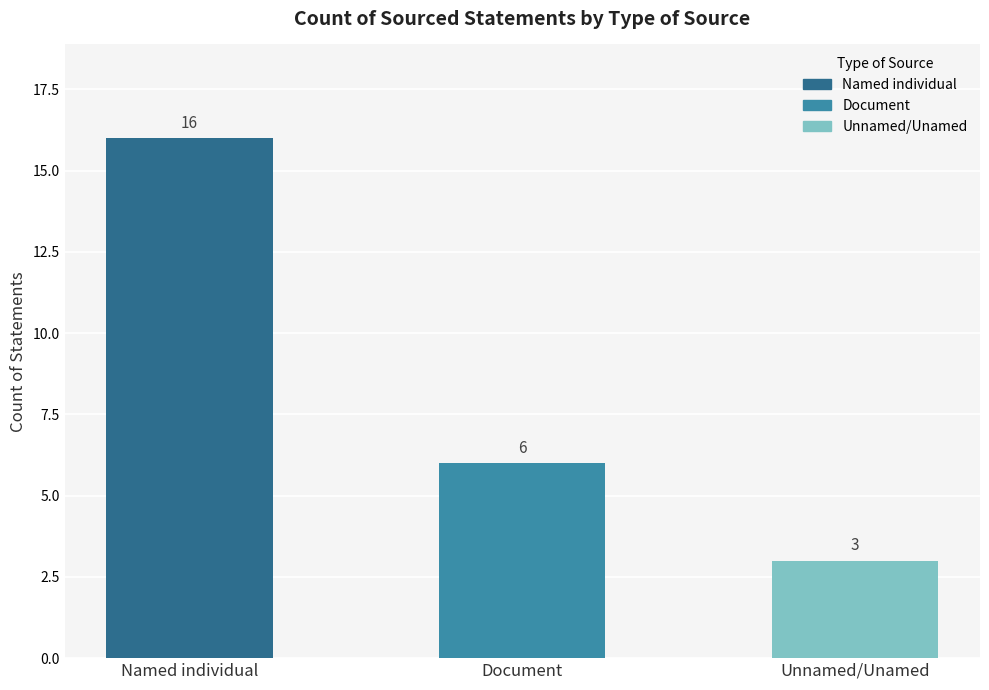

Does the chart contain any negative values?

No